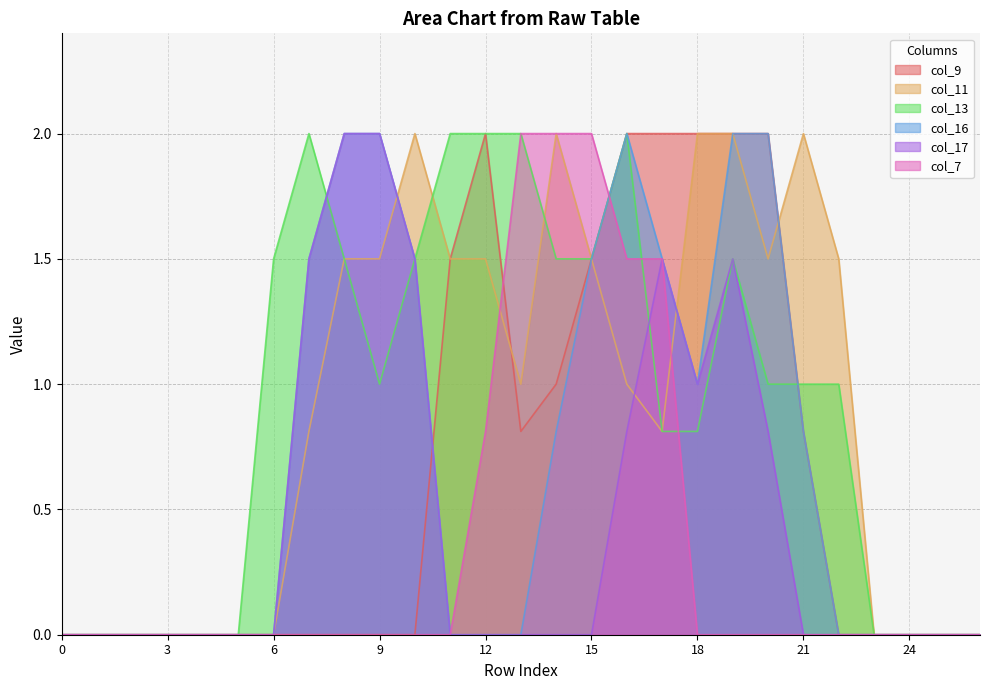

Where is the first local minimum for col_17?

18